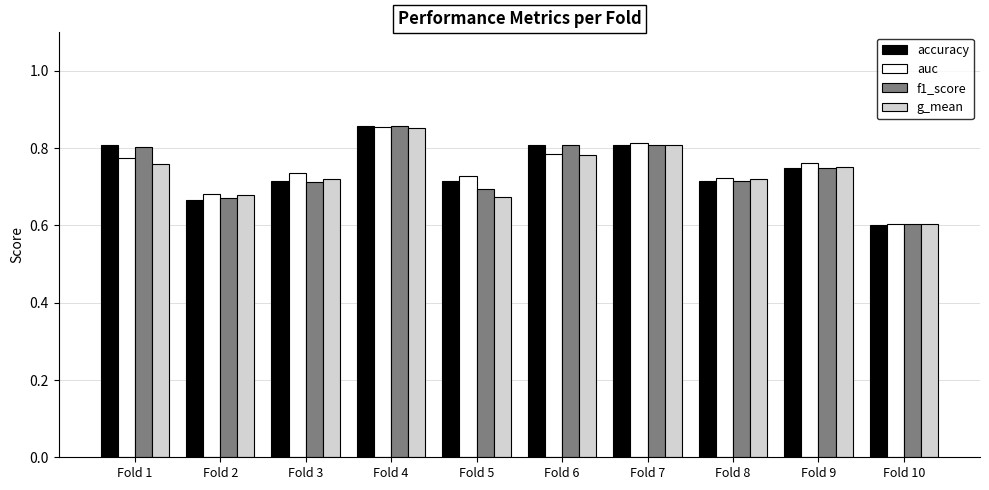

How many f1_score values are between 0 and 1?

10